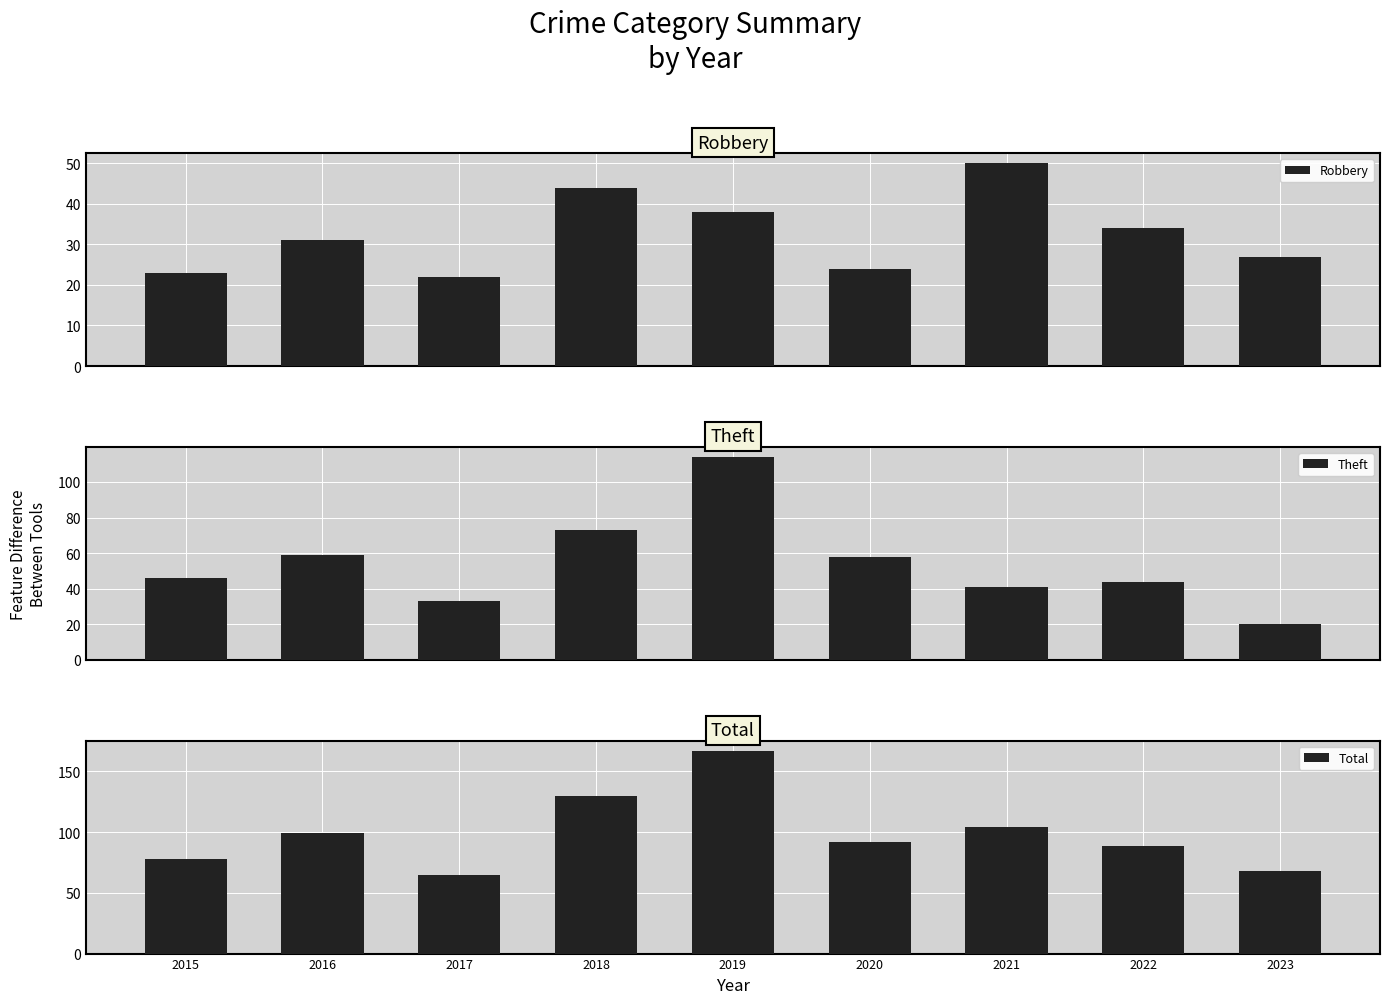

Reading right to left, what are all the values shown in this chart?

Robbery: 27	34	50	24	38	44	22	31	23
Theft: 20	44	41	58	114	73	33	59	46
Total: 68	89	104	92	167	130	65	99	78